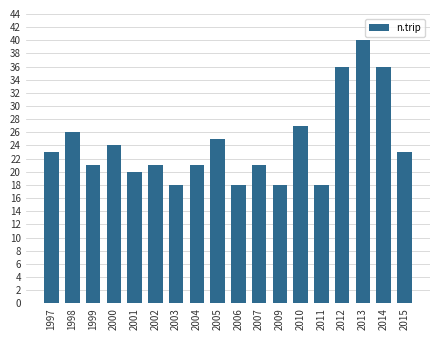

Are the bars horizontal?

No